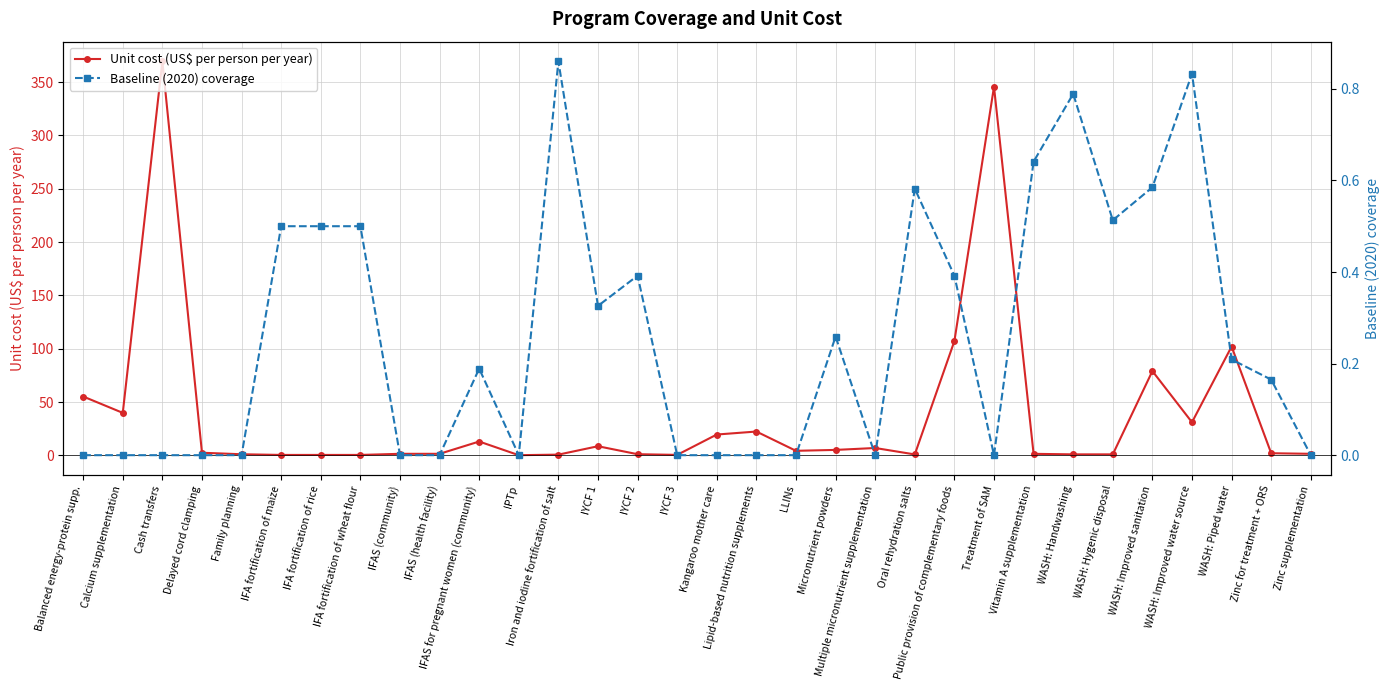

Which series changed the most between LLINs and Treatment of SAM?

Unit cost (US$ per person per year)